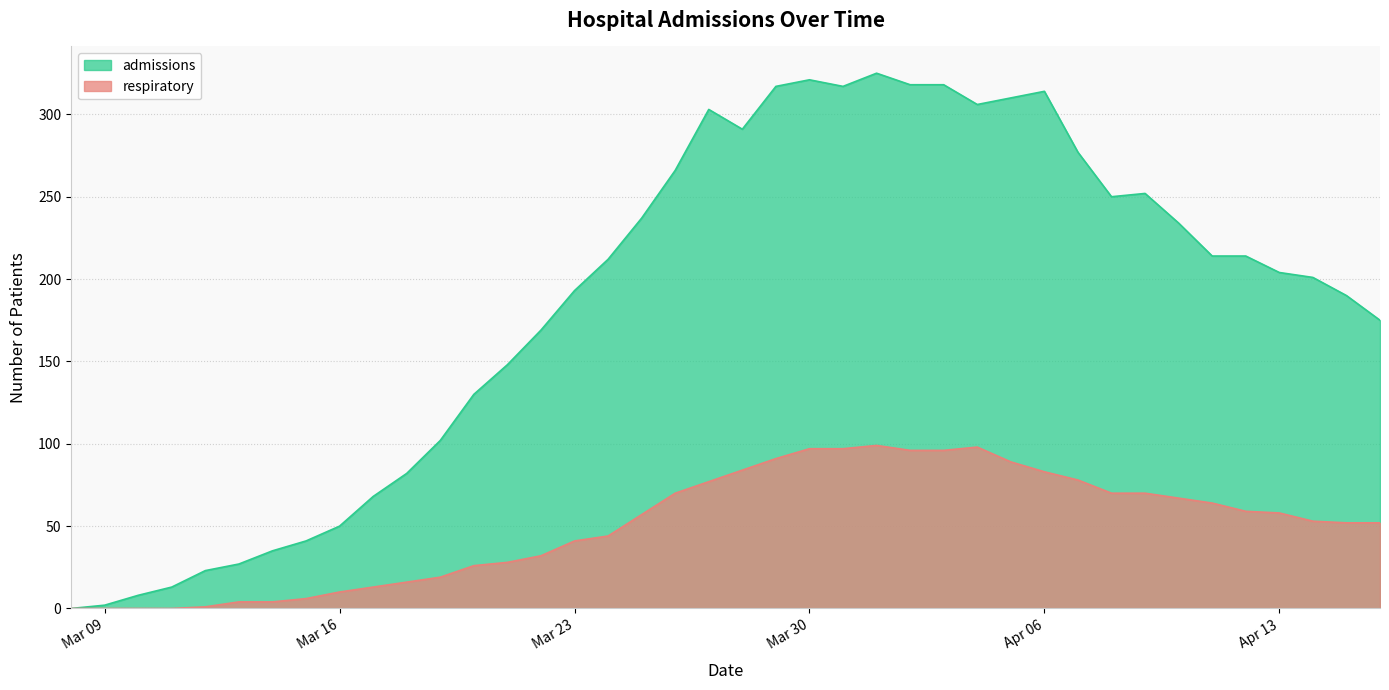

What is the sum of the admissions values at 2020-03-12 and 2020-03-27?

326